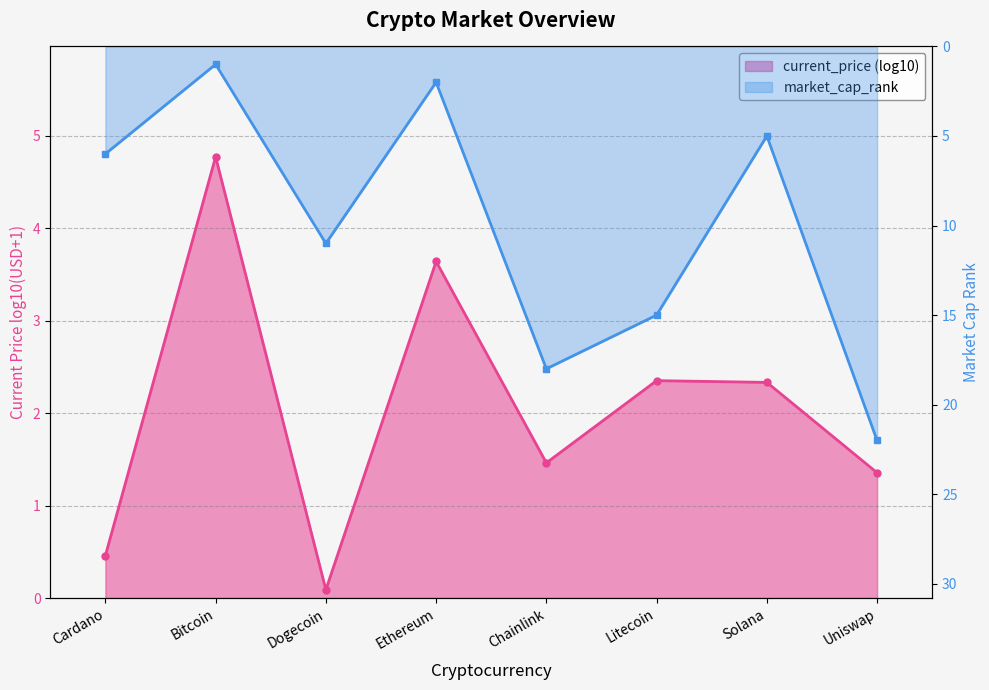

What position from the right is Ethereum?

5